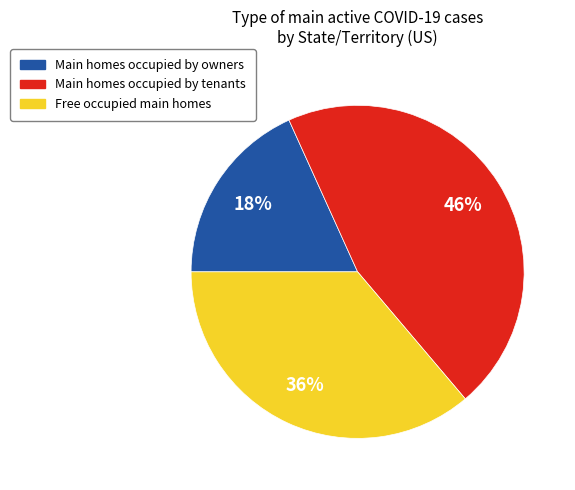

To the nearest percent, what is the average slice percentage?

33%